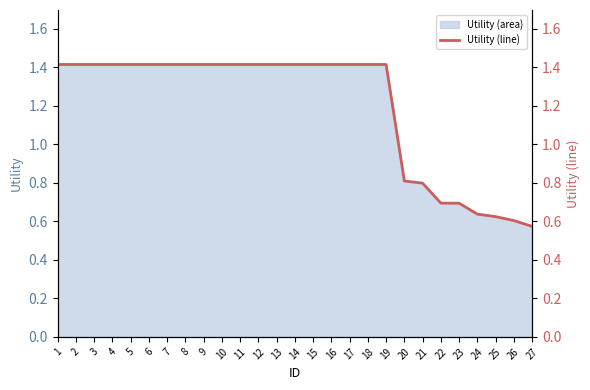

What value does the data have at 13?

1.4